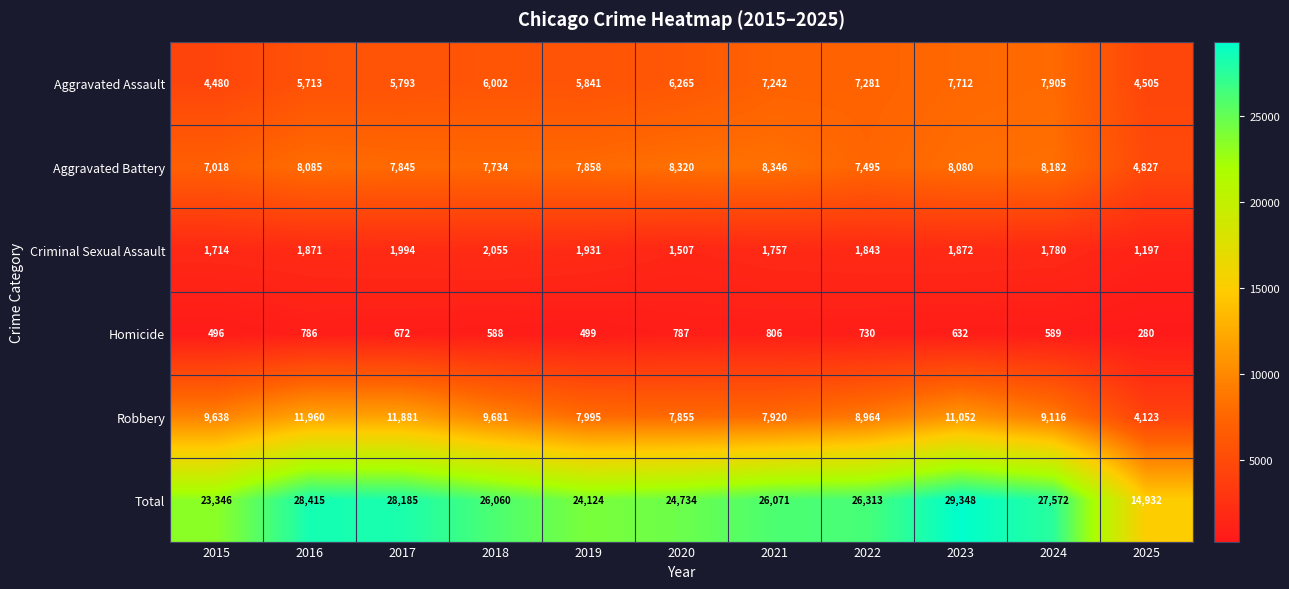

What is the sum of the Total values at 2025 and 2023?

44280